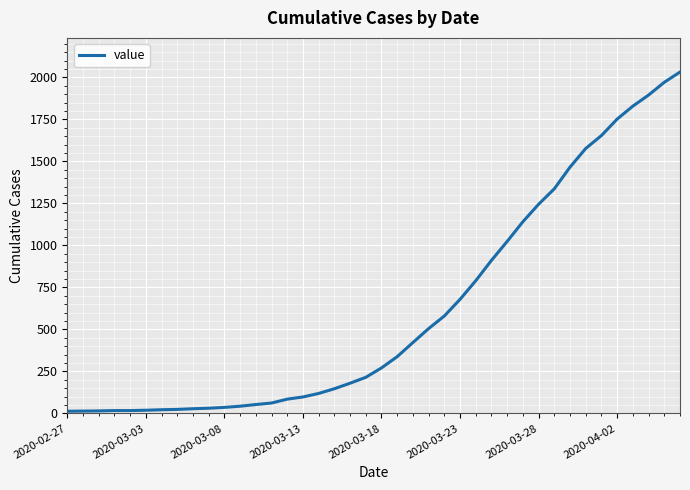

What is the maximum value shown in the chart?

2032